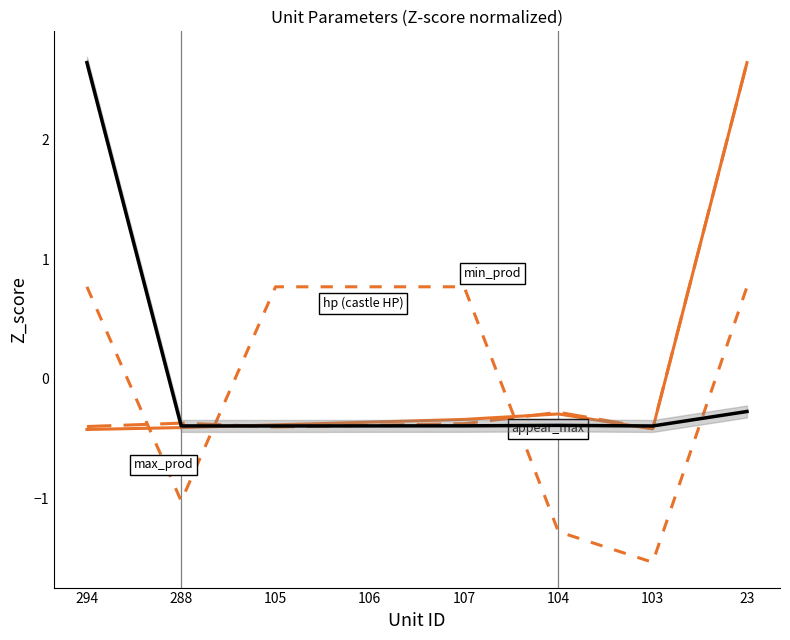

What is the sum of the max_prod values at 288 and 106?

-0.8